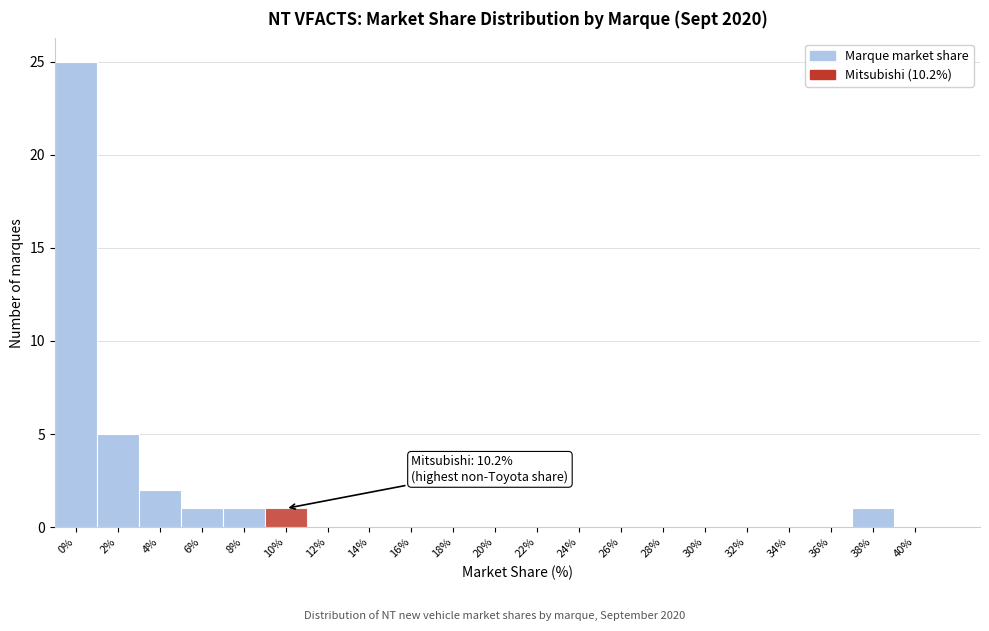

Reading left to right, extract all data points from this chart.

0%=25	2%=5	4%=2	6%=1	8%=1	10%=1	12%=0	14%=0	16%=0	18%=0	20%=0	22%=0	24%=0	26%=0	28%=0	30%=0	32%=0	34%=0	36%=0	38%=1	40%=0